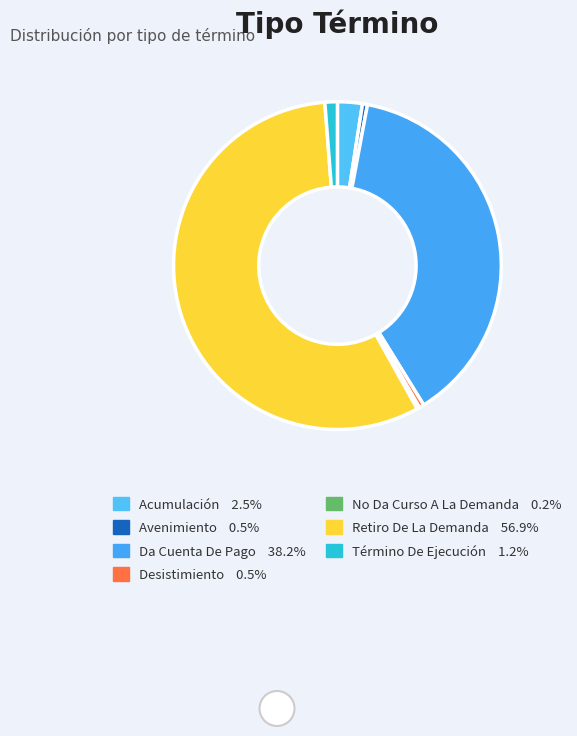

How many segments does this pie chart have?

7